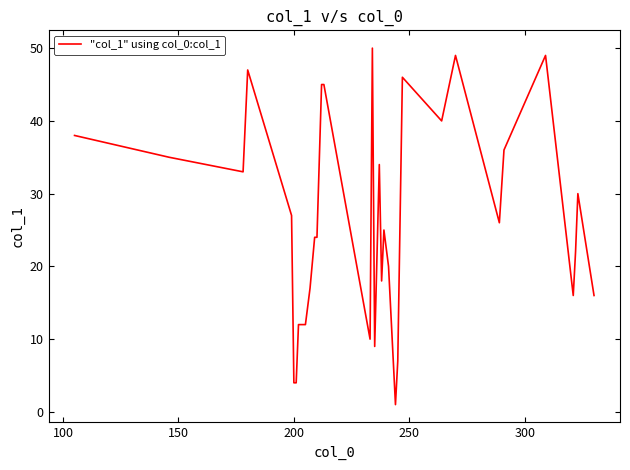

What is the greatest value displayed?

50